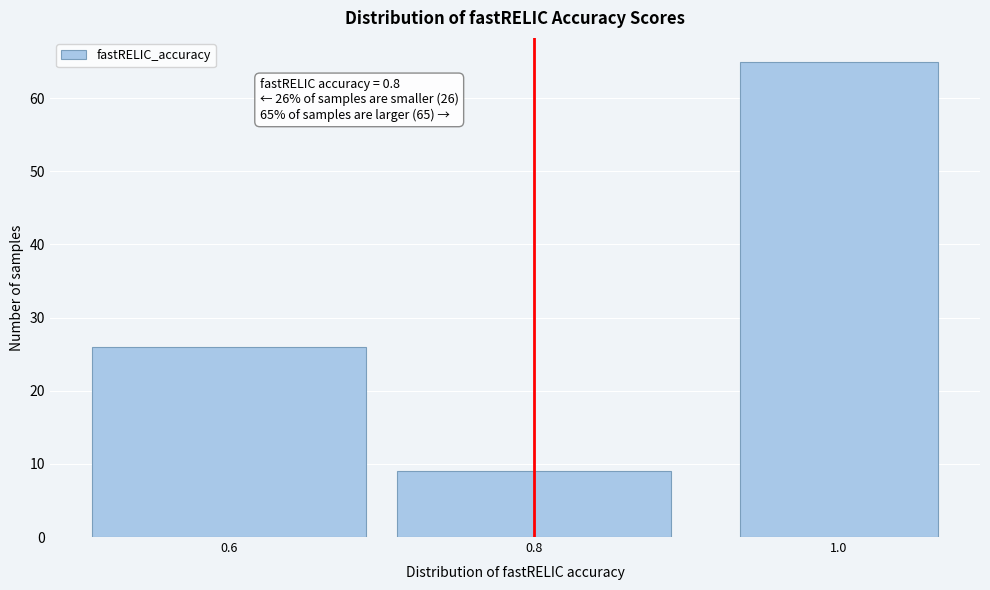

Reading left to right, what are all the values shown in this chart?

26	9	65